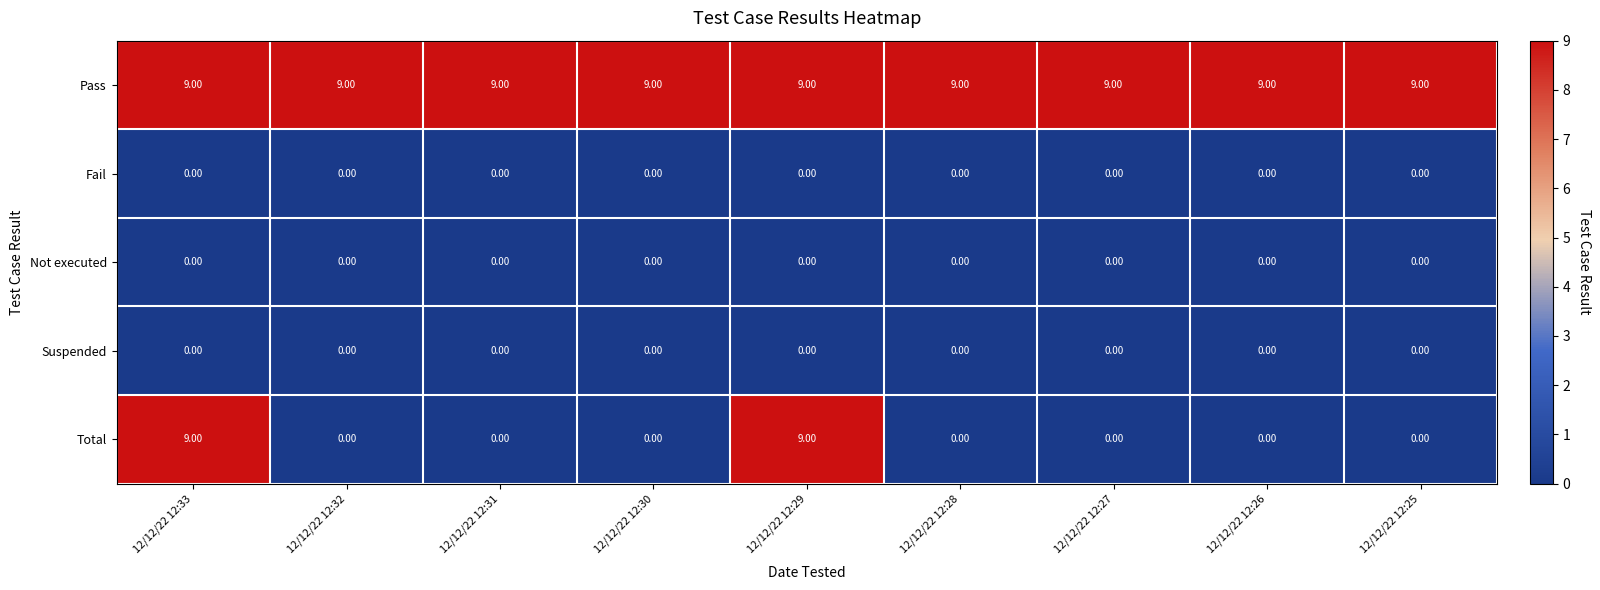

At how many categories does at least one series exceed 3?

9